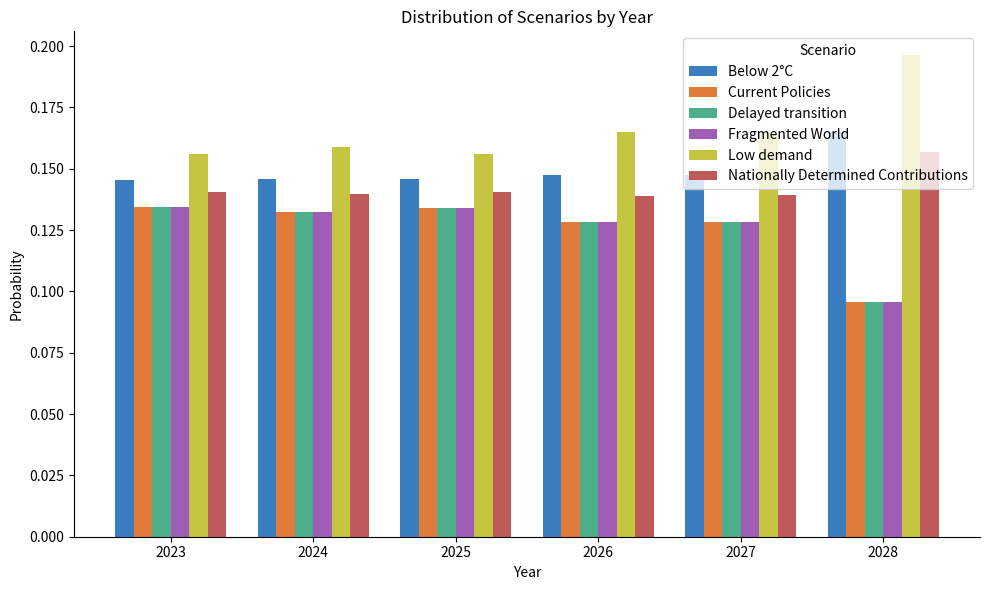

Which category has the lowest value across all series?

2028